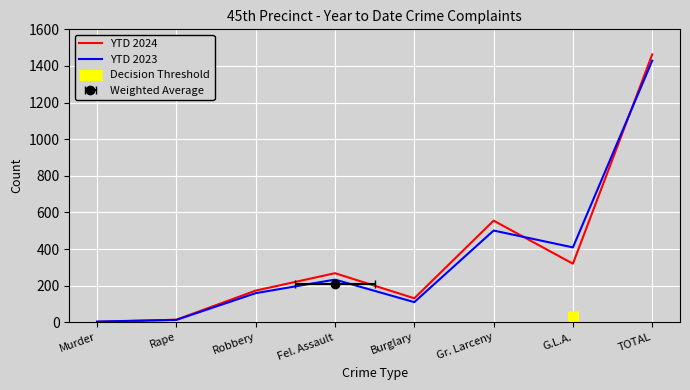

Which category has the lowest value in the YTD 2024 series?

Murder